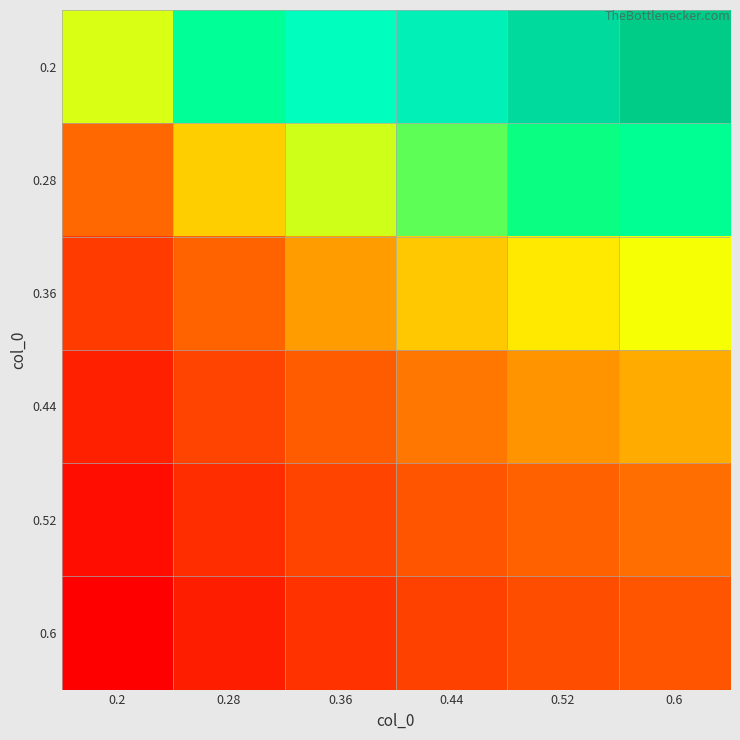

How many distinct data groups are displayed?

6